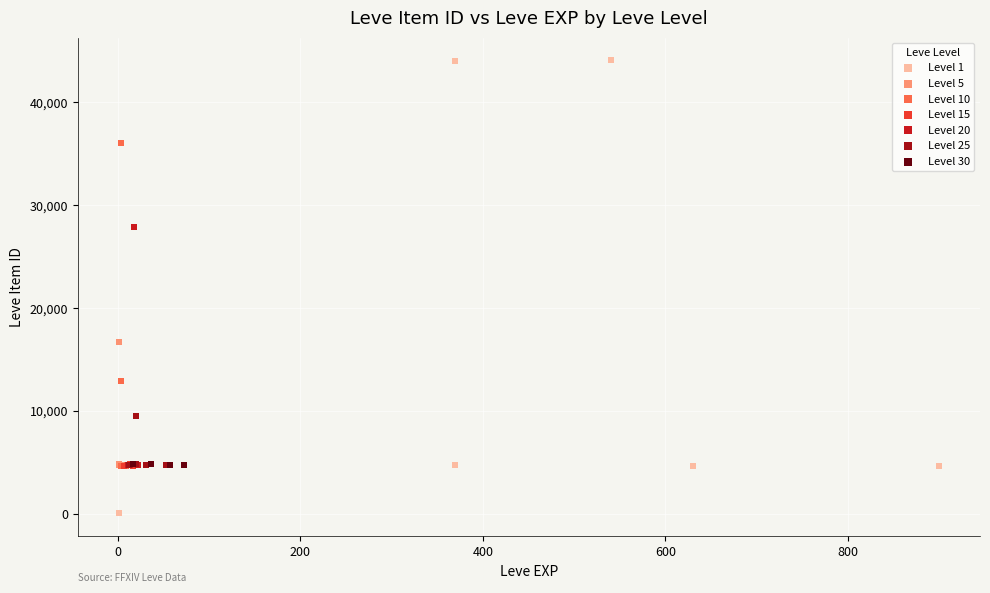

Which series has the widest spread of Y values?

Level 1